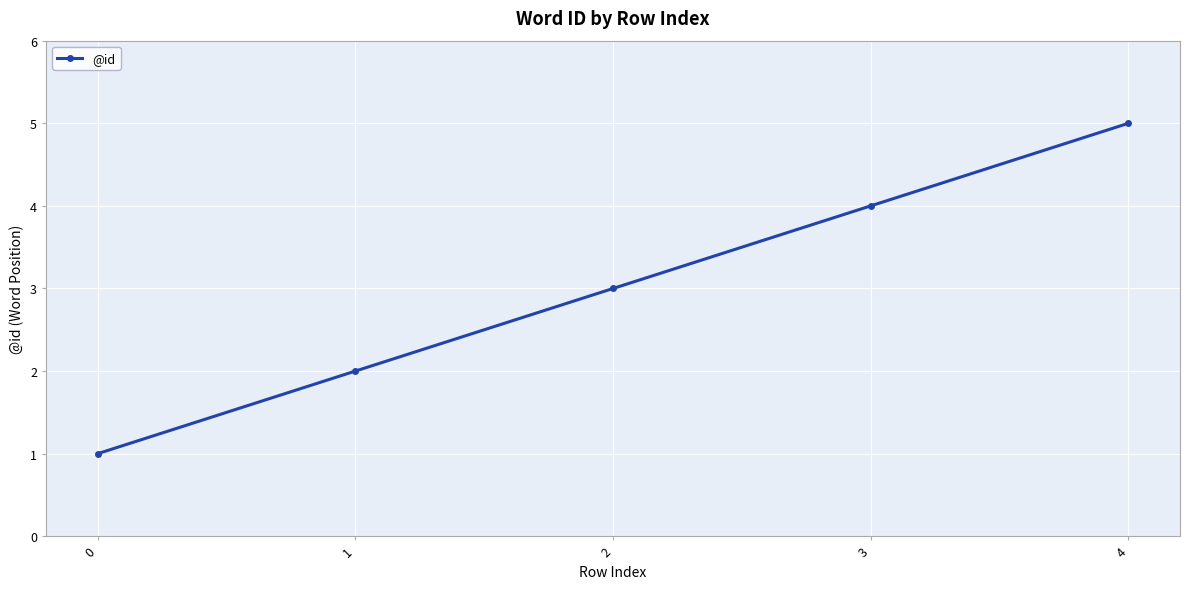

At which label is the value closest to 3?

2